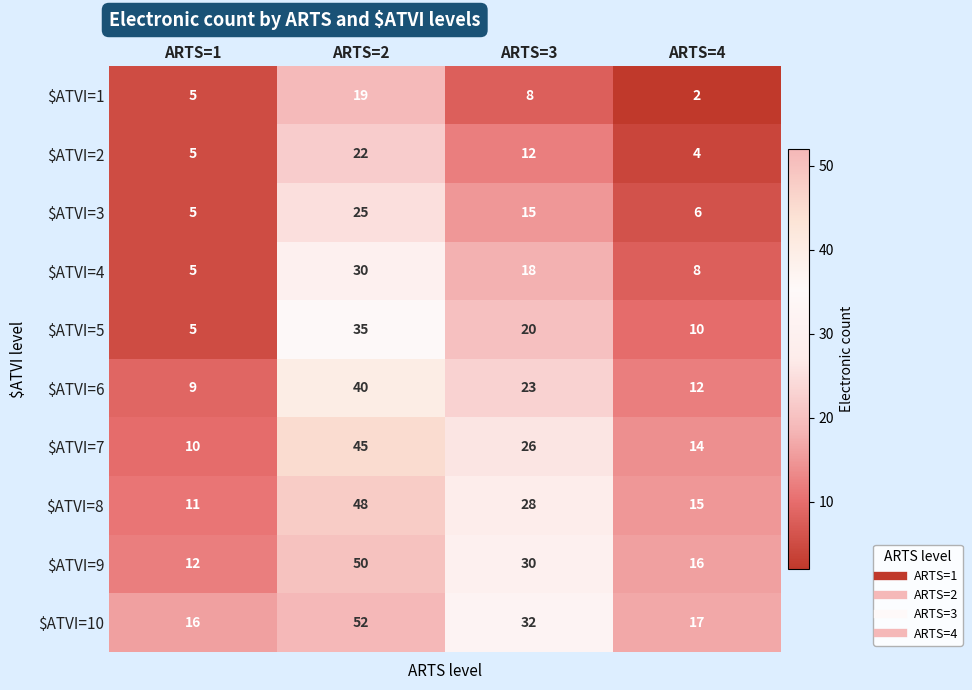

What is the greatest value displayed?

52